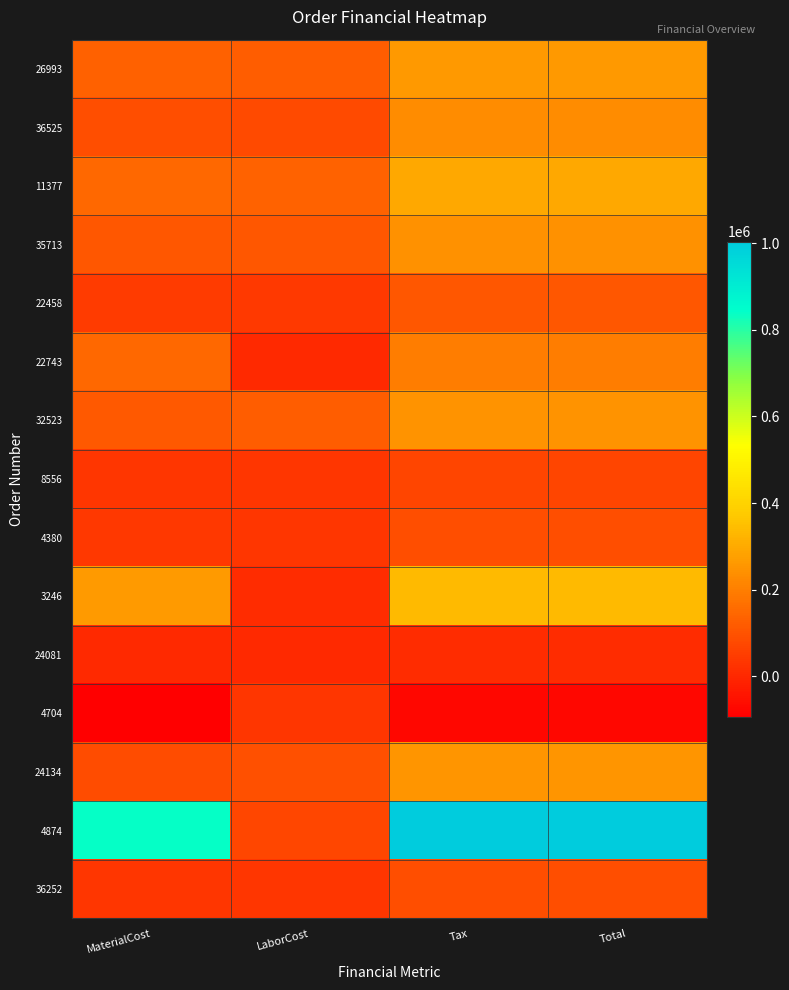

How many distinct data groups are displayed?

15